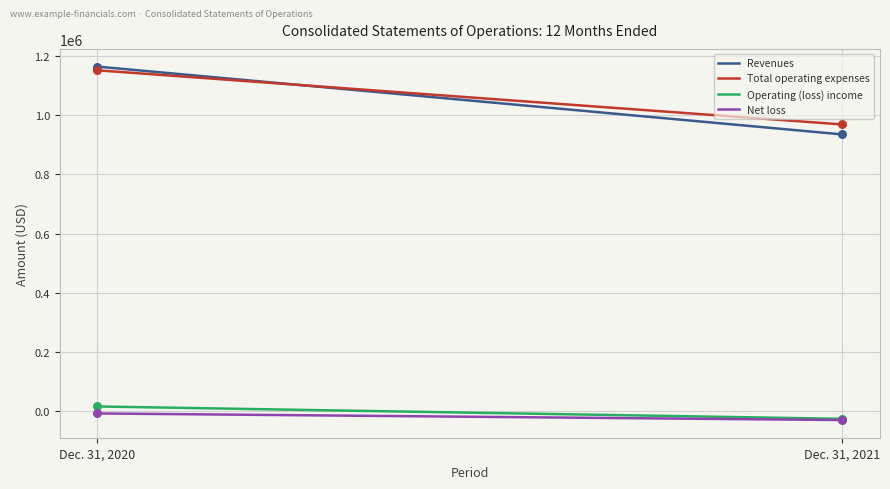

Which series has the widest spread of values?

Revenues